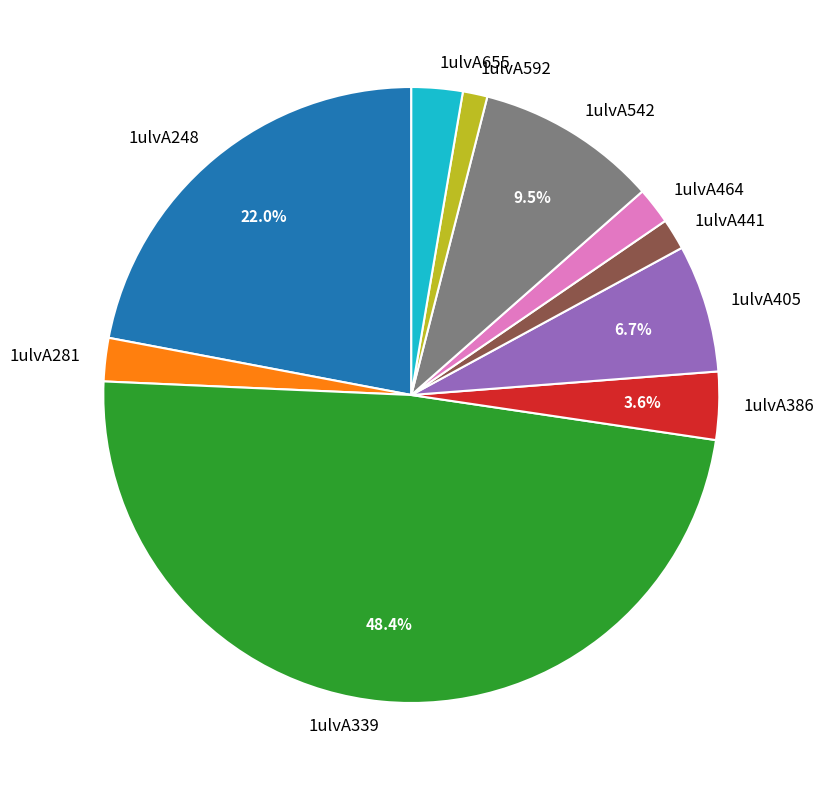

Between 1ulvA386 and 1ulvA441, which is larger?

1ulvA386